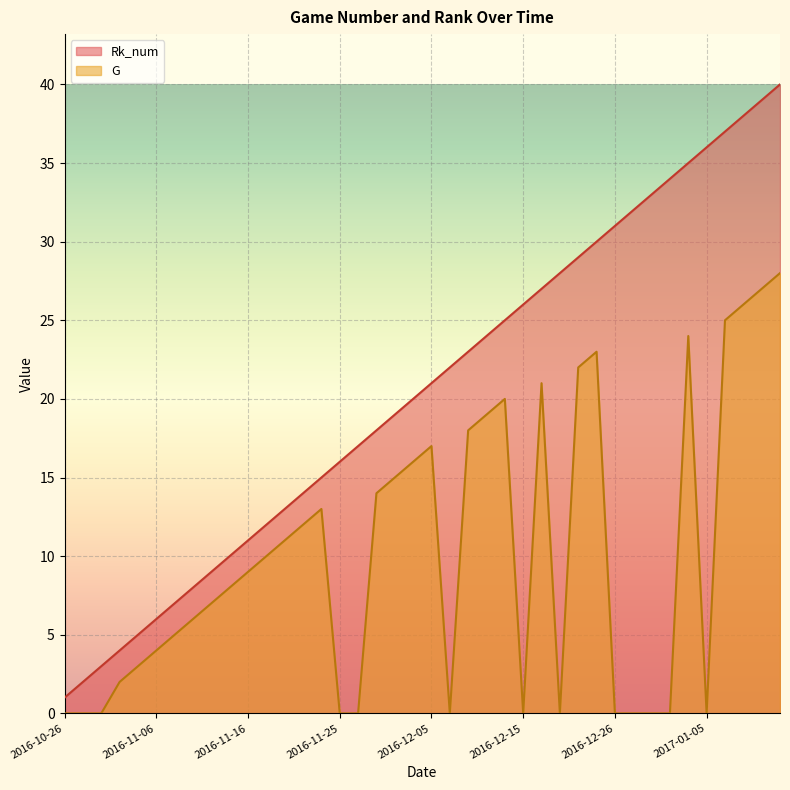

True or false: G and Rk_num intersect in this chart.

False